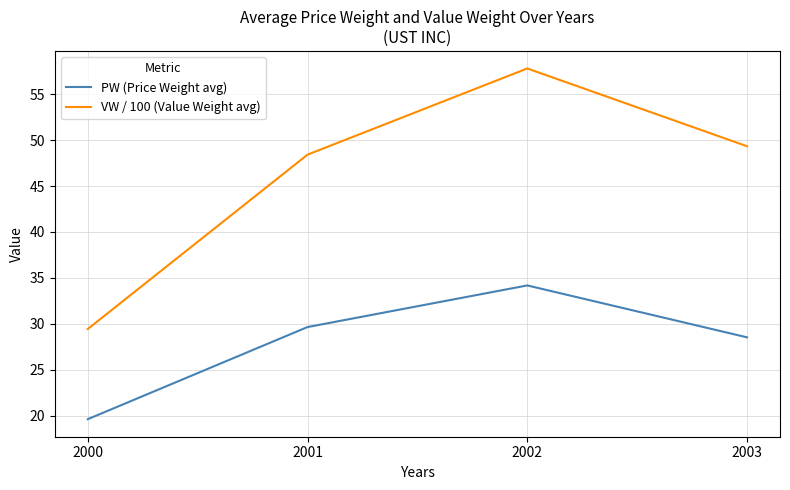

Which category has the lowest value in the VW / 100 (Value Weight avg) series?

2000